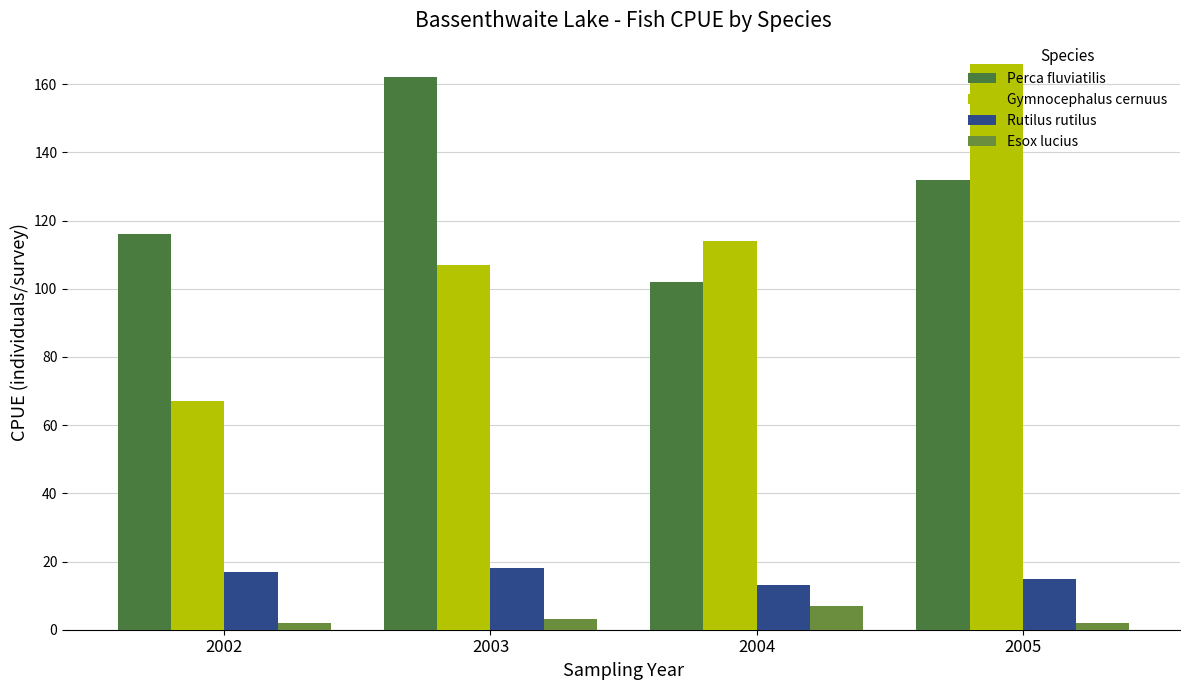

Reading left to right, transcribe all the data shown in this chart.

Perca fluviatilis: 116	162	102	132
Gymnocephalus cernuus: 67	107	114	166
Rutilus rutilus: 17	18	13	15
Esox lucius: 2	3	7	2